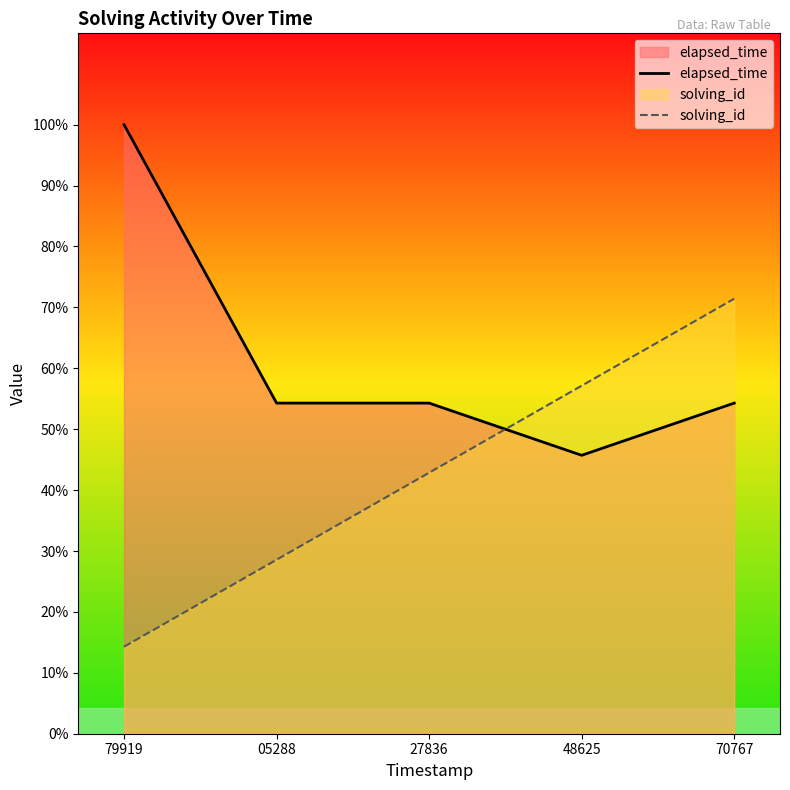

What position from the left is 05288?

2